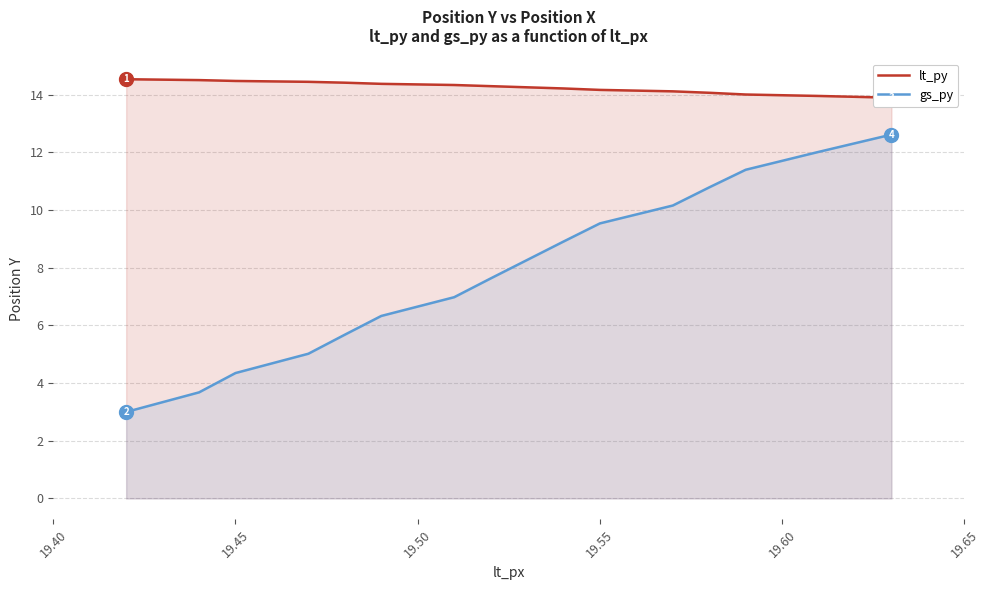

What is the highest value of the gs_py series?

12.6